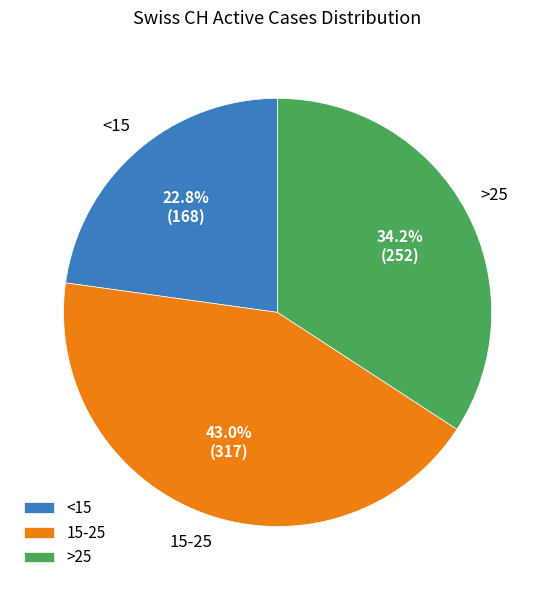

Between <15 and 15-25, which is larger?

15-25